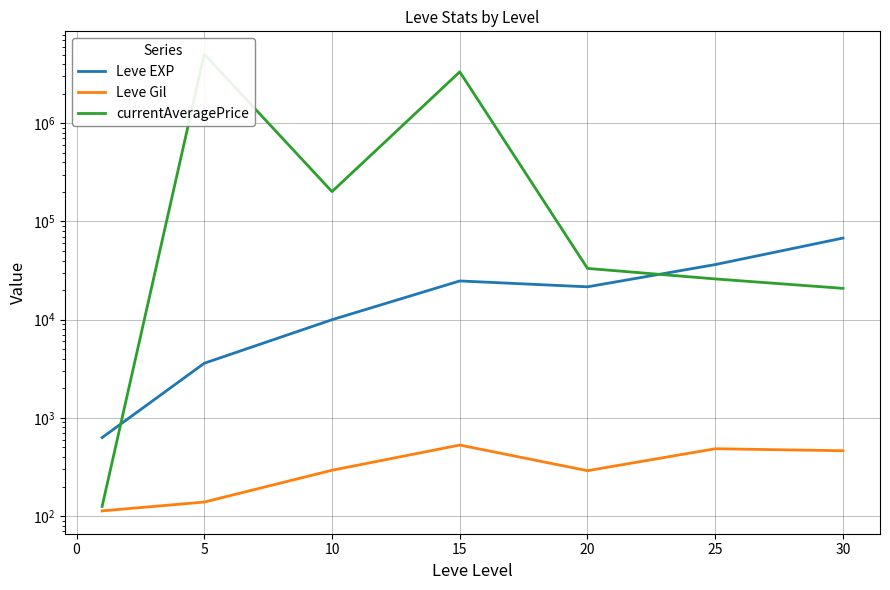

Reading left to right, extract all data points from this chart.

Leve EXP: 630.0	3600.0	9990.0	24790.0	21600.0	36390.0	67730.0
Leve Gil: 113.0	139.0	293.0	529.0	290.0	485.0	463.0
currentAveragePrice: 125.5	5050002.0	201301.0	3336550.0	33250.0	25990.0	20833.3